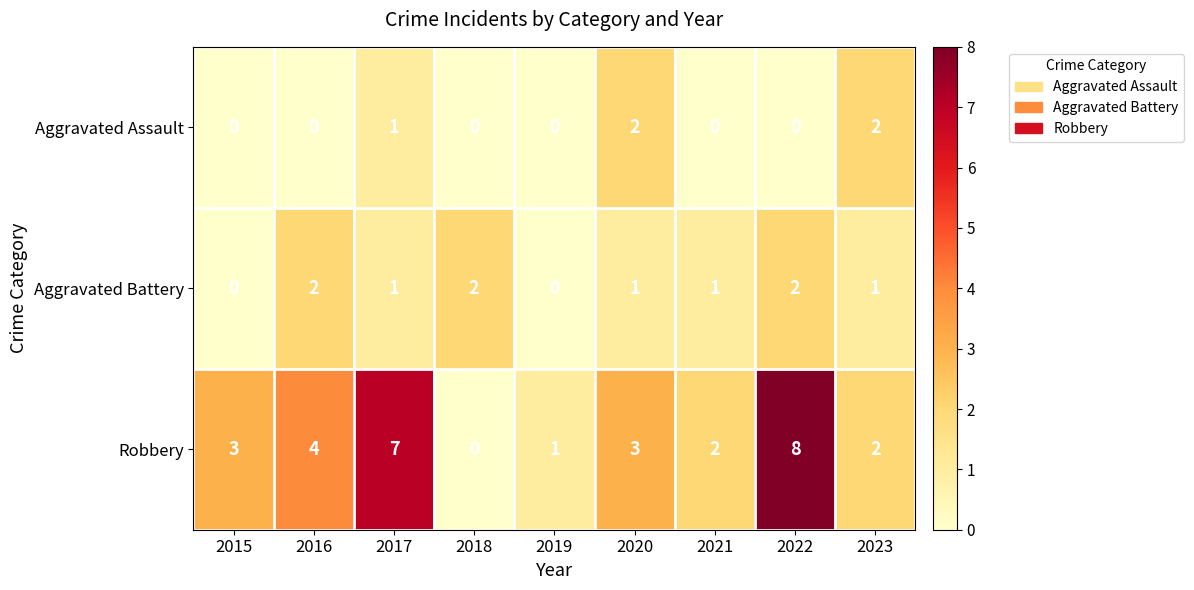

How many categories are shown in the chart?

9